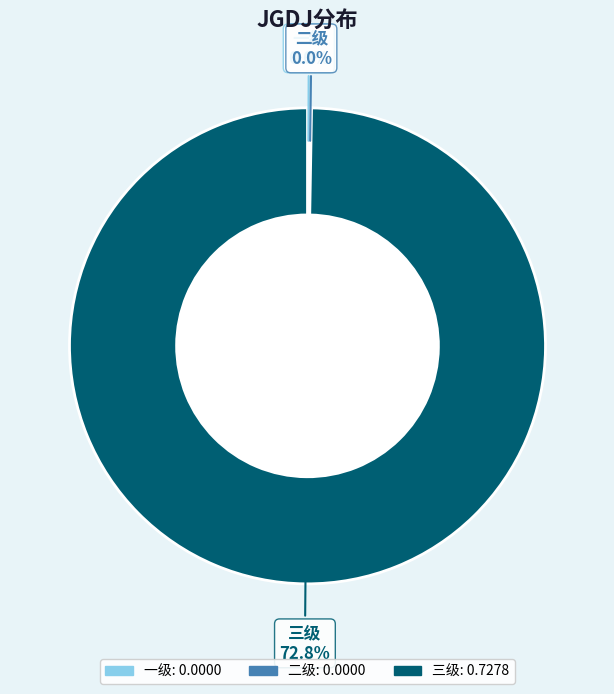

Rank the categories by value from highest to lowest.

三级, 一级, 二级